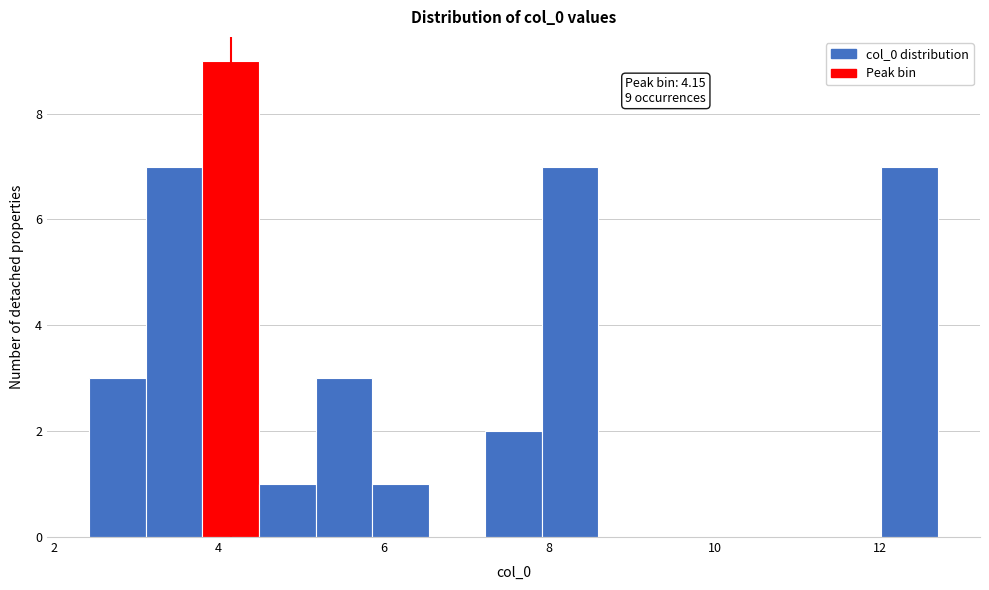

Around what value on the x-axis is the tallest bar? Give the approximate position of its centre, as read against the axis.

4.2